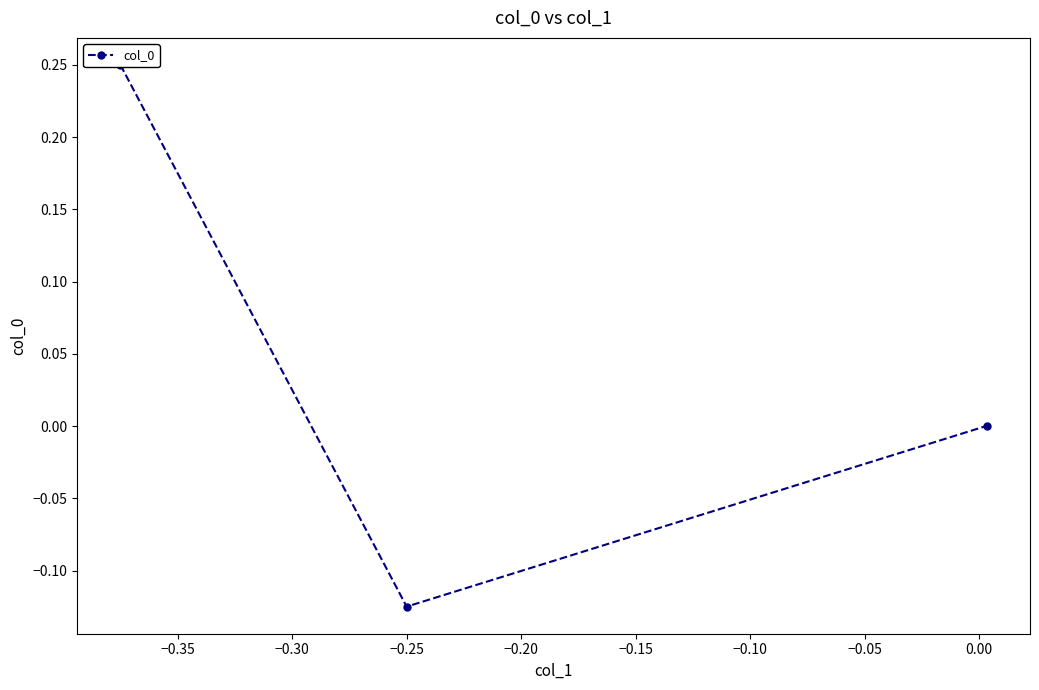

Reading left to right, what are all the values shown in this chart?

0.2	-0.1	0.0